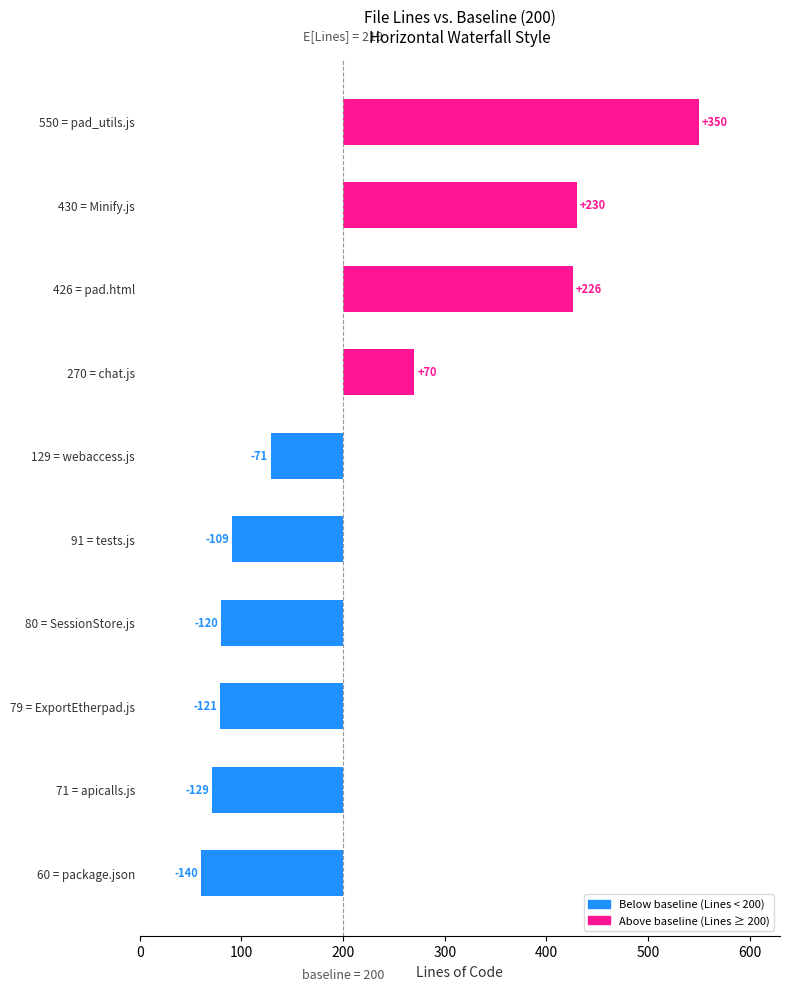

Is the value of Blanks at apicalls.js greater than the value of Code at Minify.js?

No